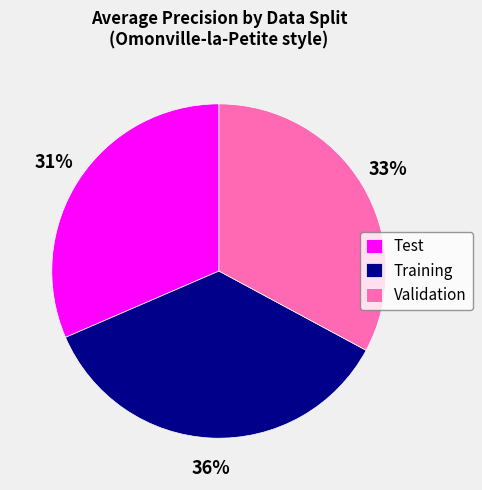

True or false: Test accounts for 31% of the total.

True